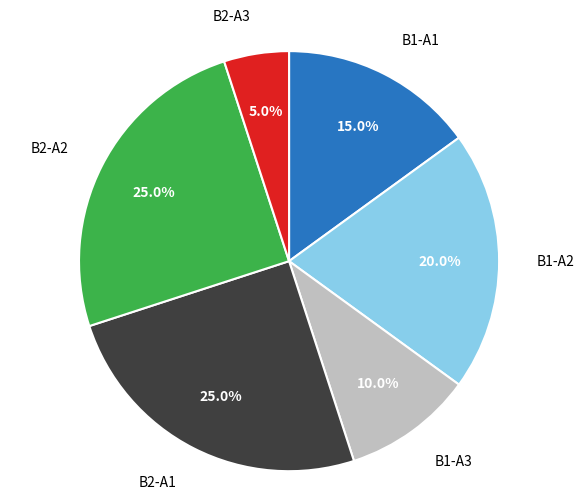

Is there any slice that represents more than half of the pie?

No